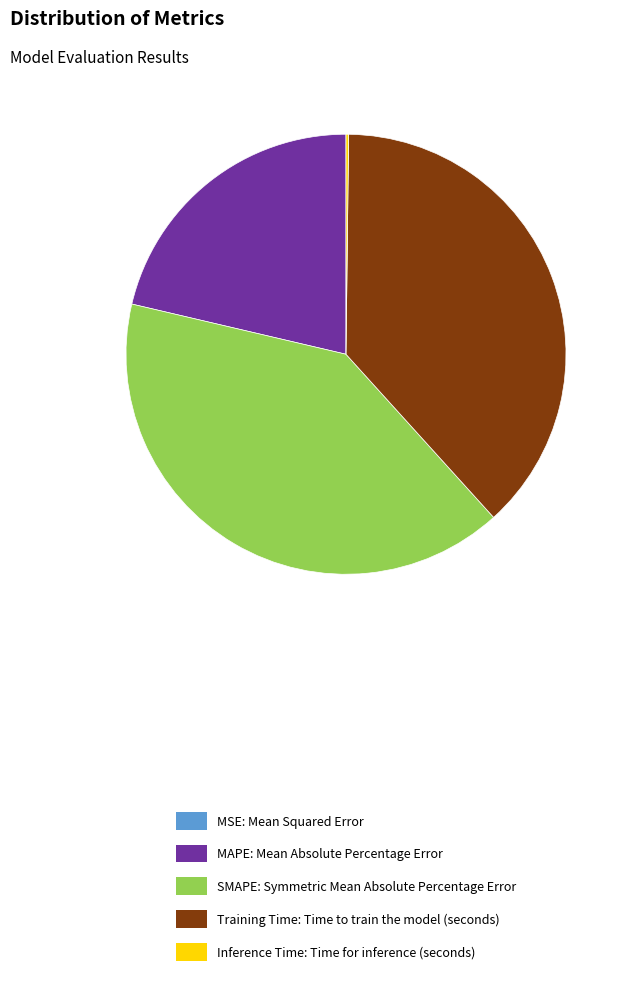

Do SMAPE: Symmetric Mean Absolute Percentage Error and Training Time: Time to train the model (seconds) together represent more than half of the pie?

Yes